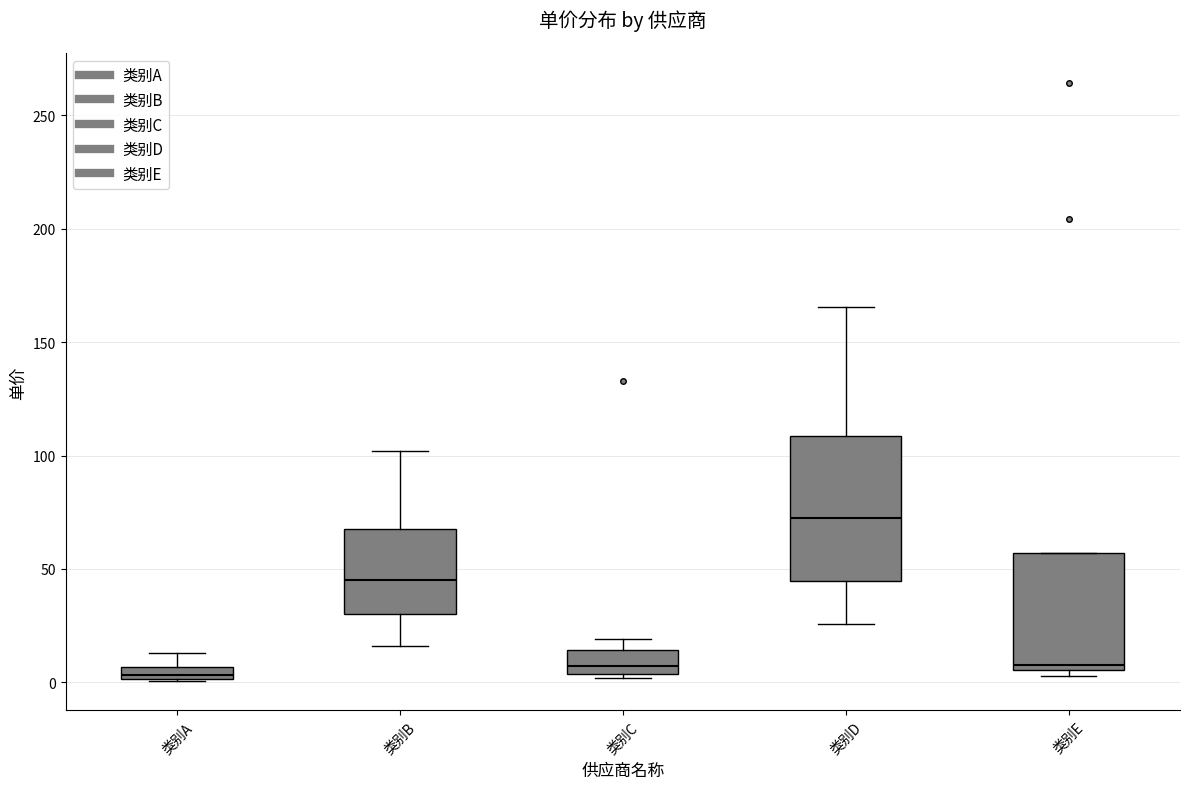

Which box has the highest median line?

类别D